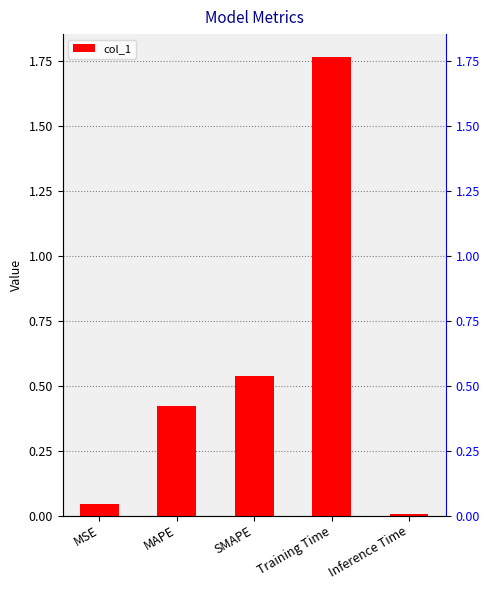

What position from the right is SMAPE?

3